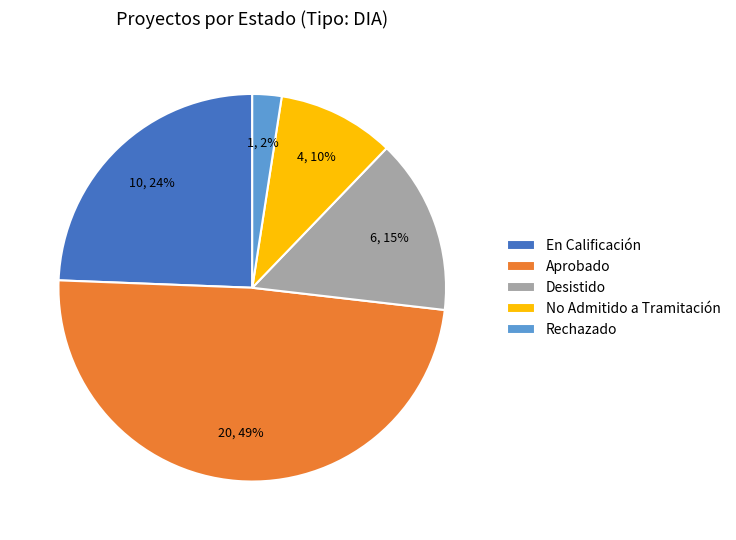

Which has a higher value, No Admitido a Tramitación or En Calificación?

En Calificación